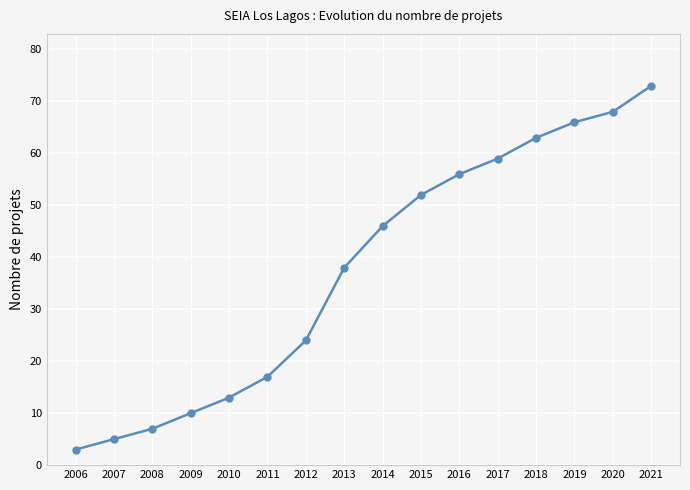

Reading right to left, list all the values displayed in this chart.

73	68	66	63	59	56	52	46	38	24	17	13	10	7	5	3